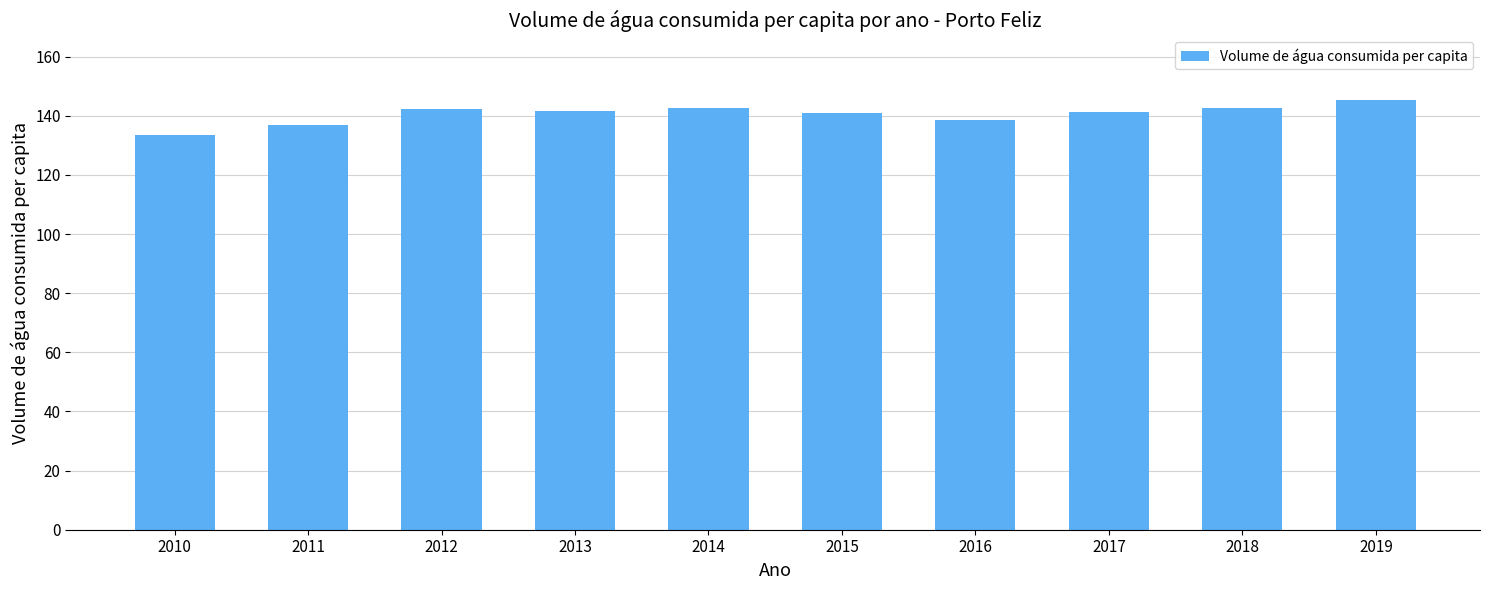

What value does the data have at 2014?

142.6